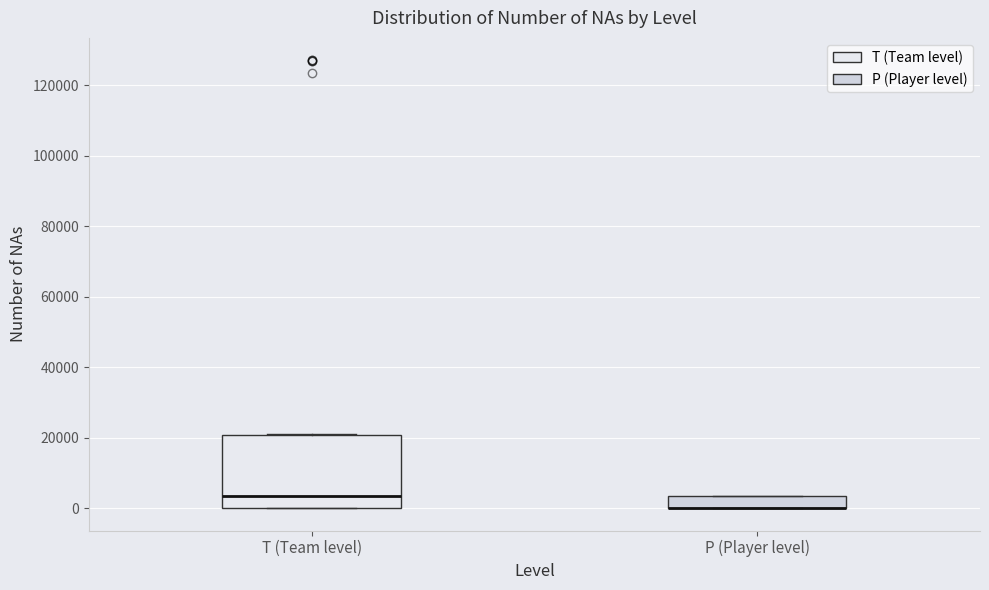

Which box is the tallest, from its lower edge to its upper edge?

T (Team level)